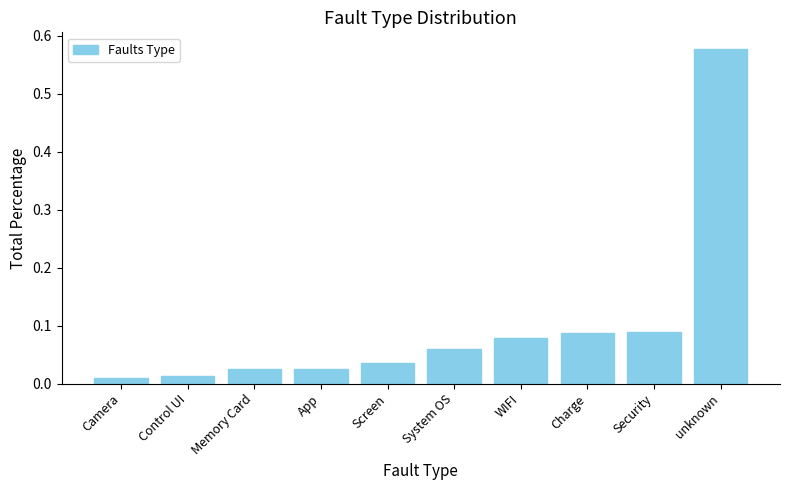

What is the sum of all values?

1.0